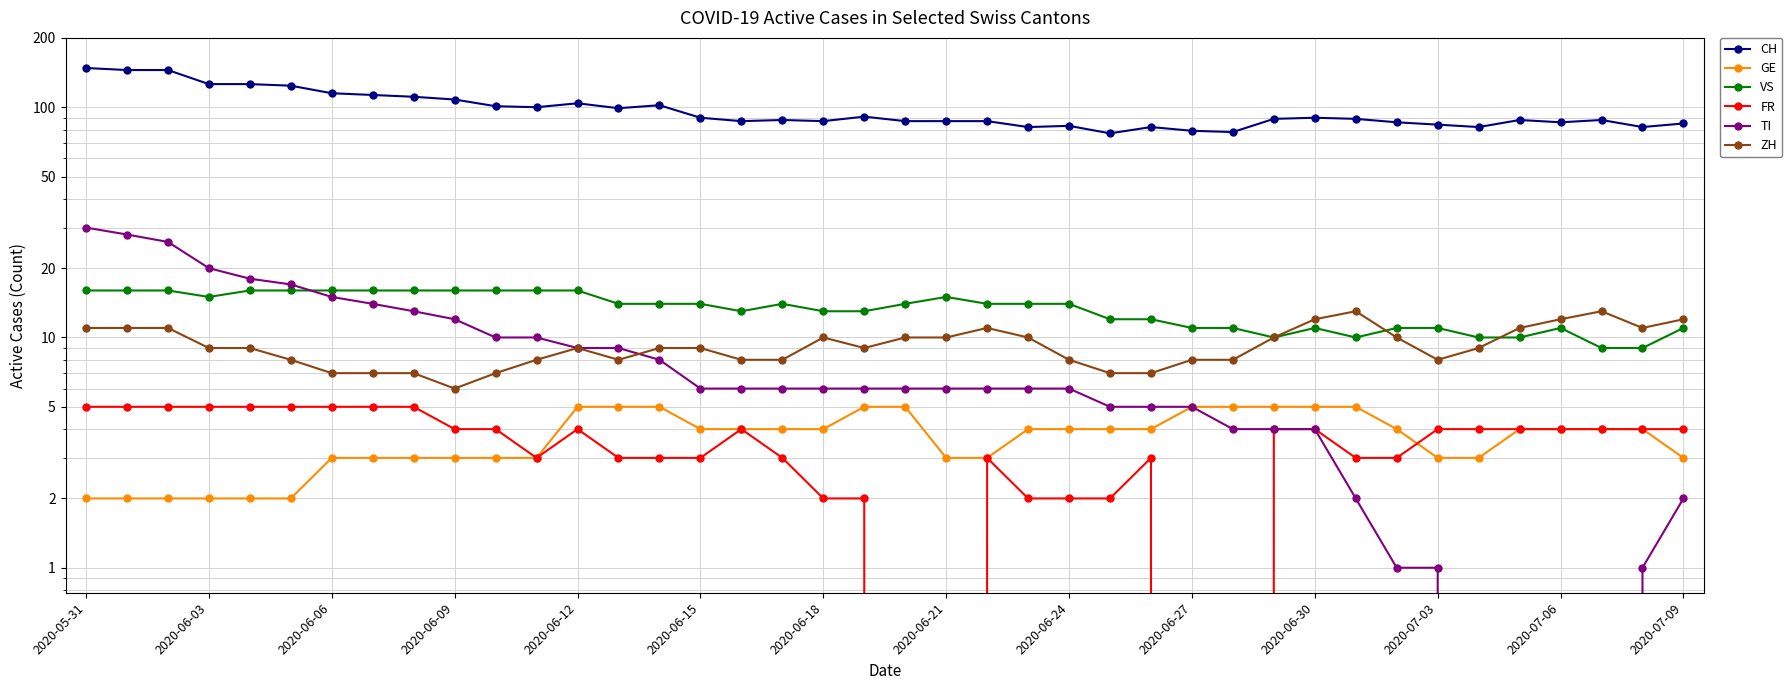

At 2020-06-27, list the series in order from largest to smallest.

CH, VS, ZH, GE, TI, FR